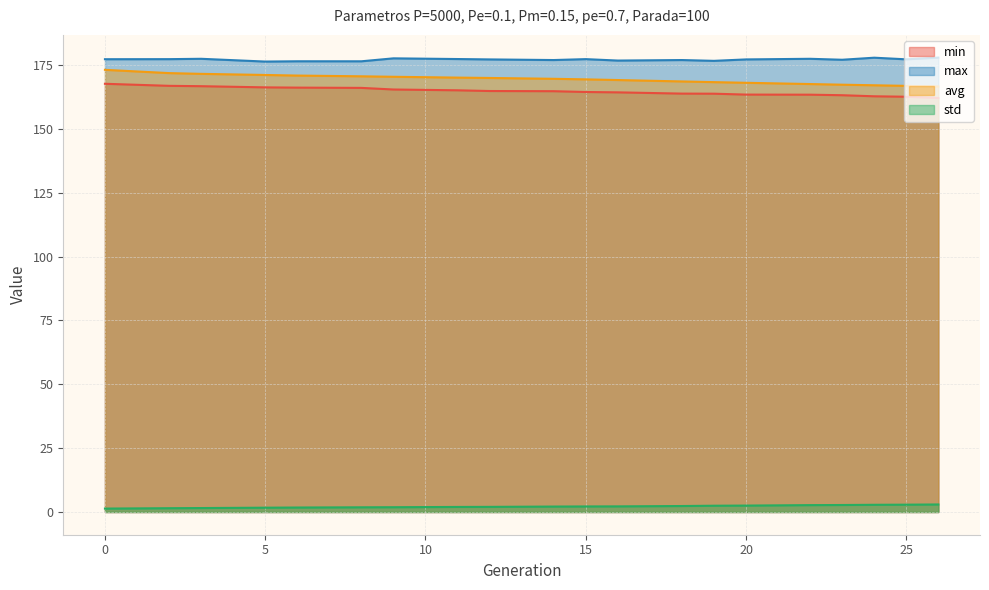

Reading left to right, transcribe all the data shown in this chart.

min: 167.7	166.9	166.8	166.3	166.2	166.1	165.5	165.1	164.9	164.8	164.5	164.3	163.8	163.8	163.5	163.4	163.2	162.8	162.6	162.1
max: 177.3	177.3	177.5	176.4	176.5	176.5	177.7	177.4	177.2	177.0	177.4	176.8	177.0	176.7	177.2	177.5	177.1	177.9	177.3	177.9
avg: 173.2	171.9	171.6	171.2	170.9	170.6	170.4	170.1	170.0	169.6	169.4	169.2	168.6	168.3	168.1	167.6	167.3	167.1	166.9	166.7
std: 1.3	1.5	1.6	1.7	1.8	1.8	1.9	2.0	2.0	2.1	2.2	2.2	2.3	2.5	2.5	2.7	2.7	2.8	2.9	3.0